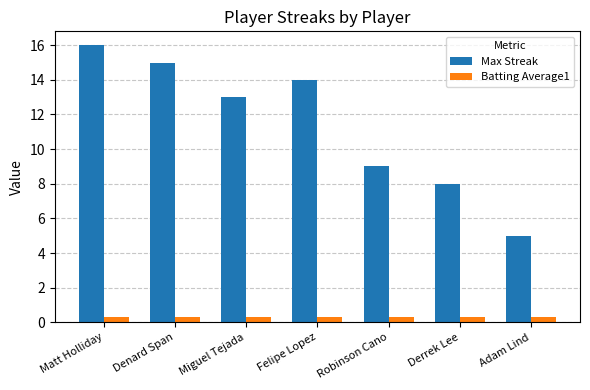

Rank the categories by Max Streak value from highest to lowest.

Matt Holliday, Denard Span, Felipe Lopez, Miguel Tejada, Robinson Cano, Derrek Lee, Adam Lind